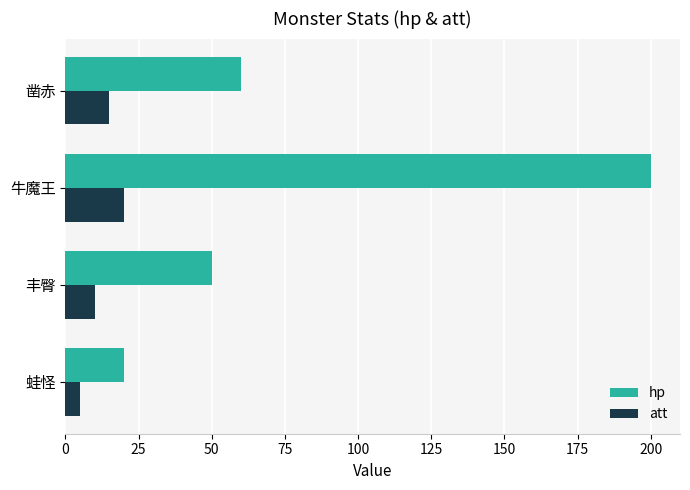

At which category is the sum across all series the highest?

牛魔王